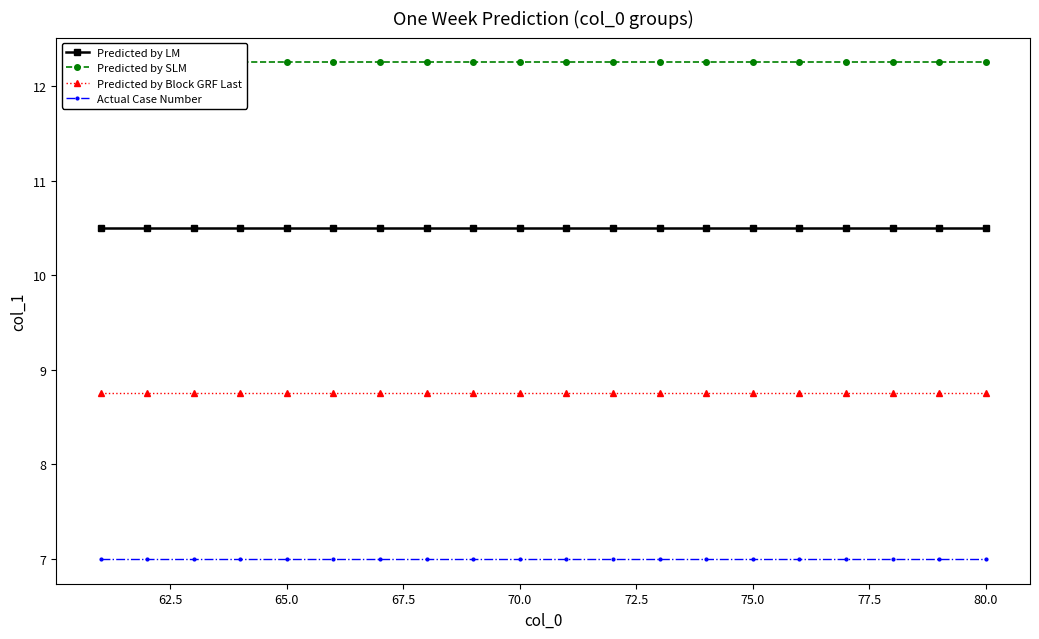

How many lines are shown in the chart?

4